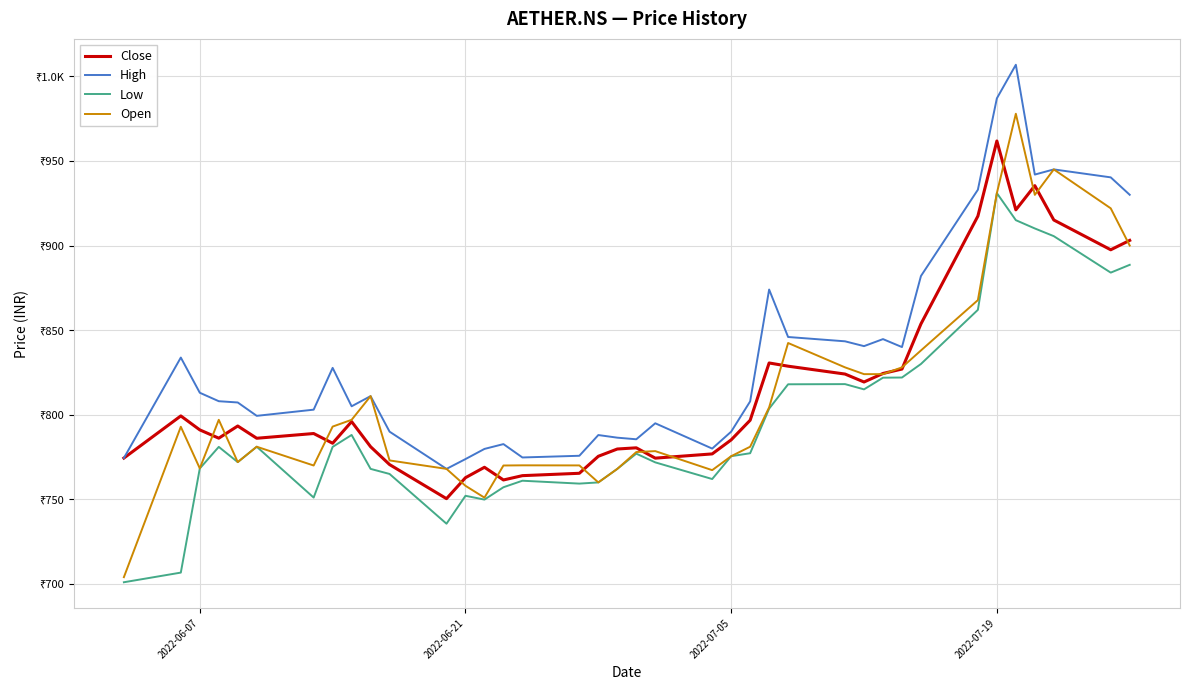

What are all the series names shown in the legend?

Close, High, Low, Open